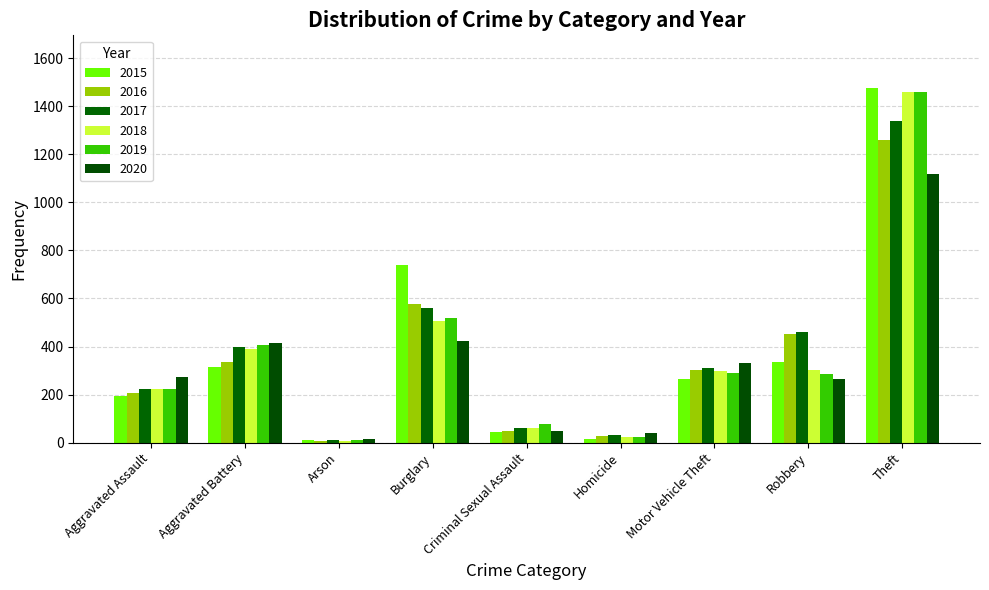

What is the difference between the maximum and minimum values in the 2019 series?

1447